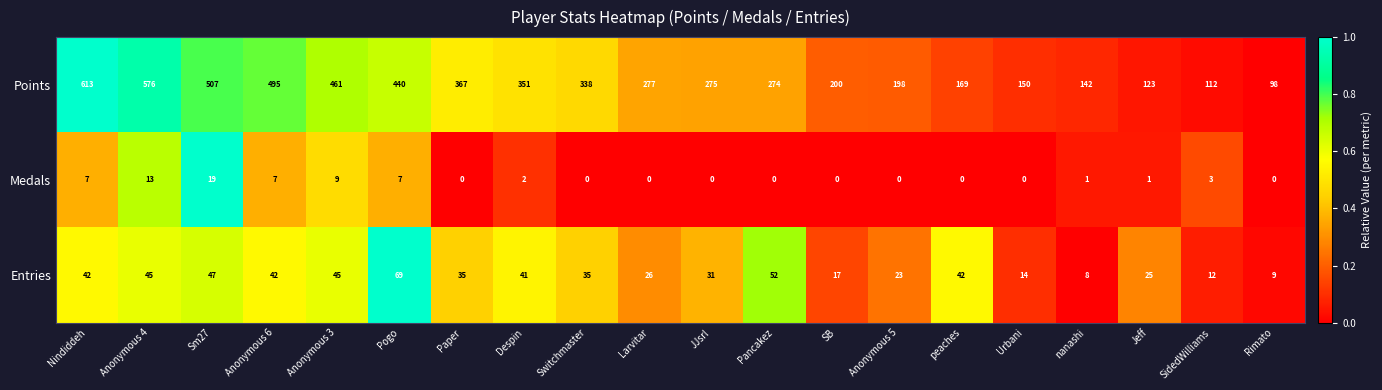

The Entries series shows 17 at SB. True or false?

True